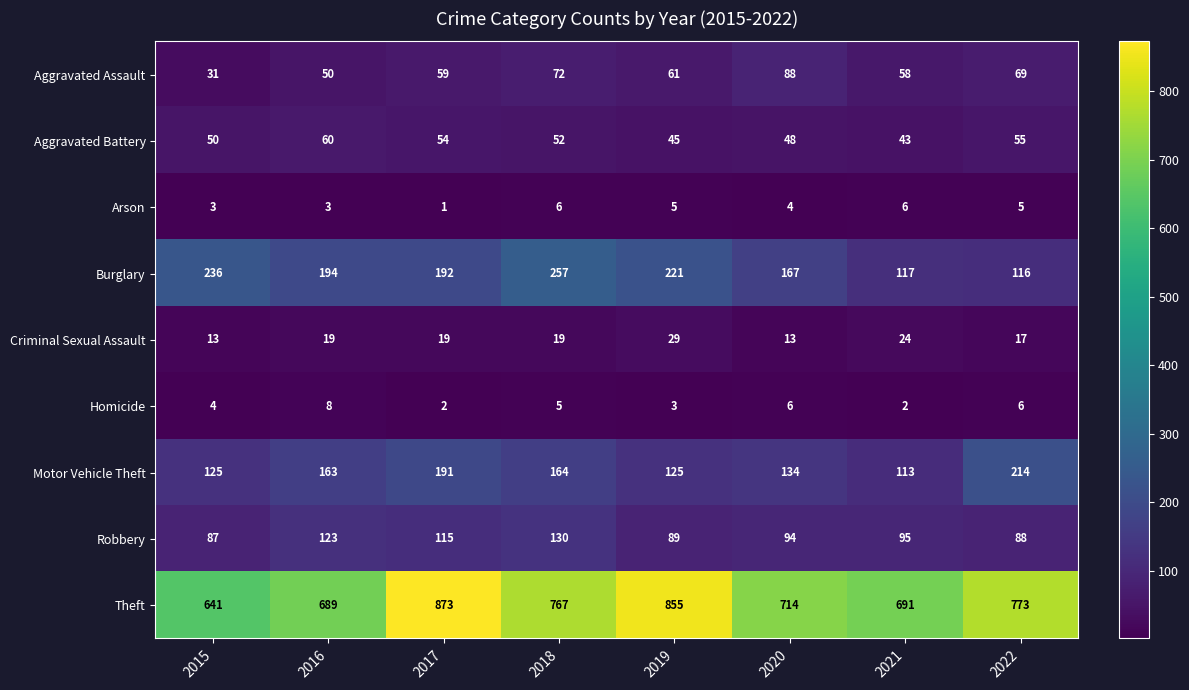

Rank the categories by Aggravated Assault value from highest to lowest.

2020, 2018, 2022, 2019, 2017, 2021, 2016, 2015